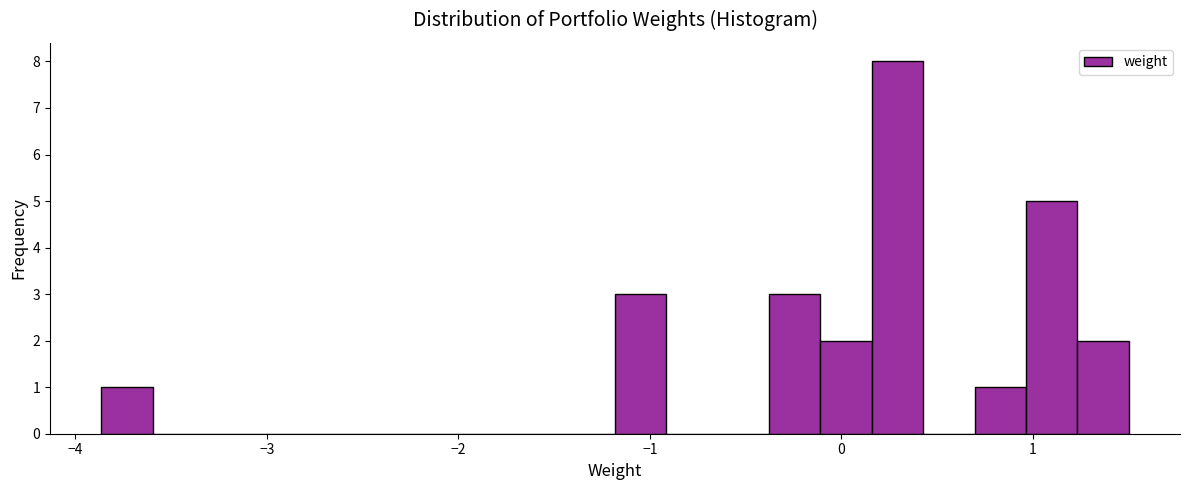

Around what value on the x-axis is the tallest bar? Give the approximate position of its centre, as read against the axis.

0.3